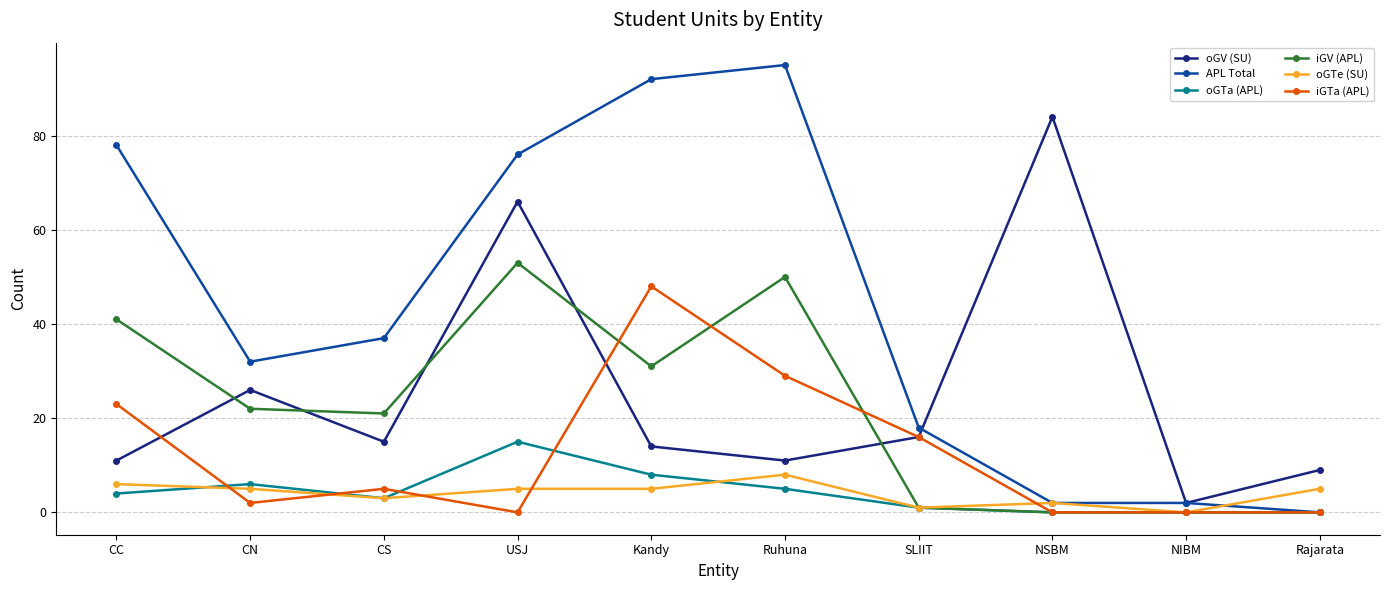

Which series has the largest total across all categories?

APL Total